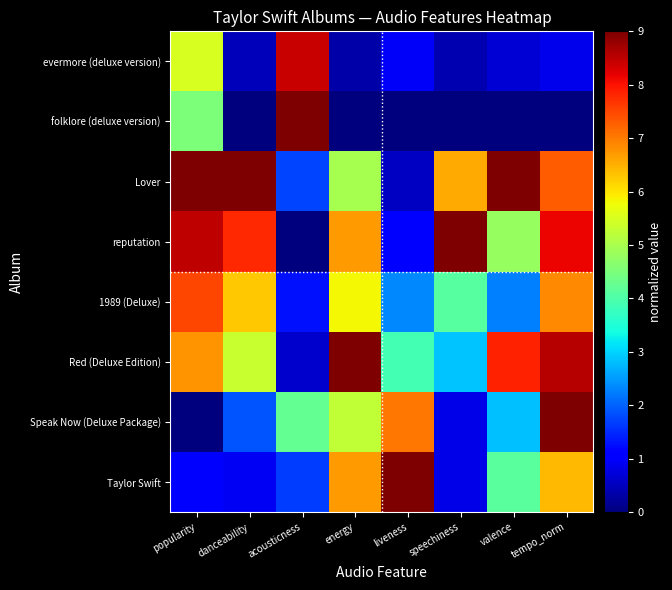

At which category is the sum across all series the highest?

tempo_norm